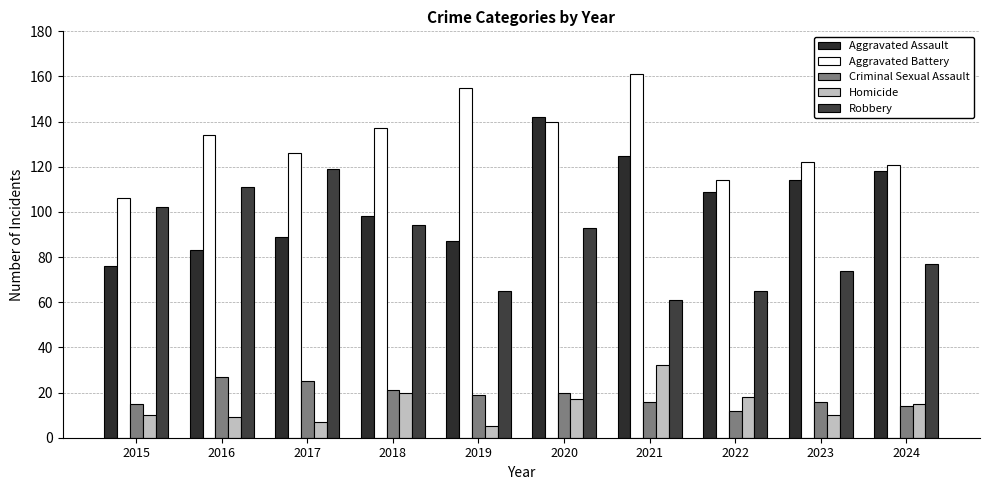

What is the average value of the Homicide series?

14